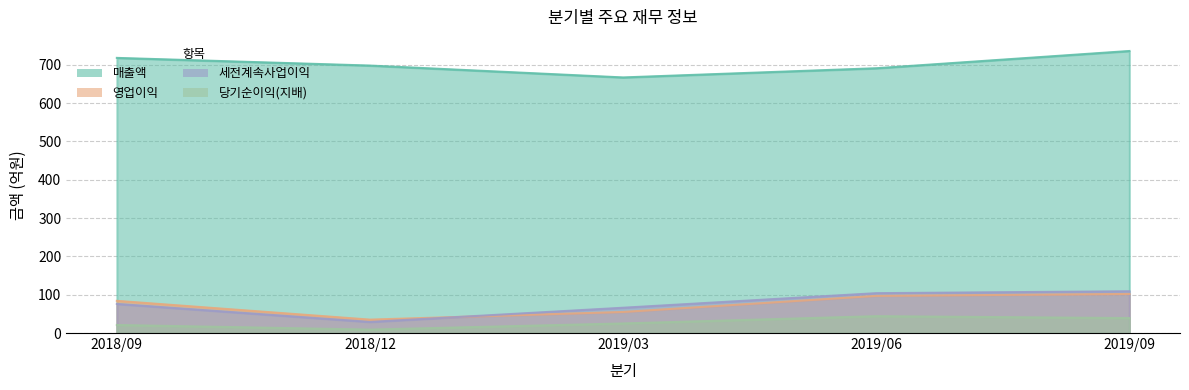

What is the sum of all 세전계속사업이익 values?

384